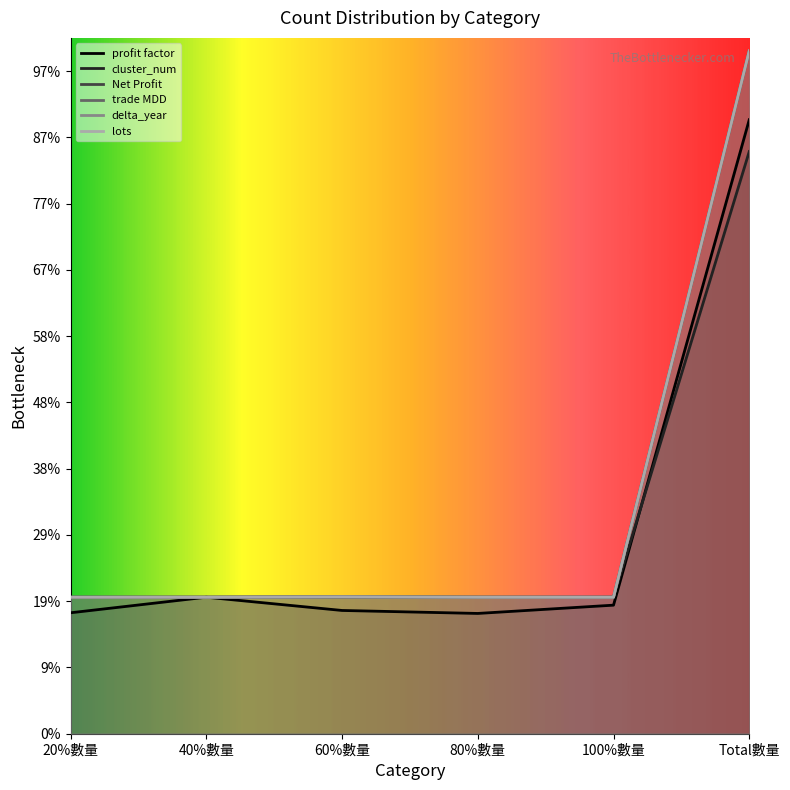

Does the chart display data point markers on the line(s)?

No